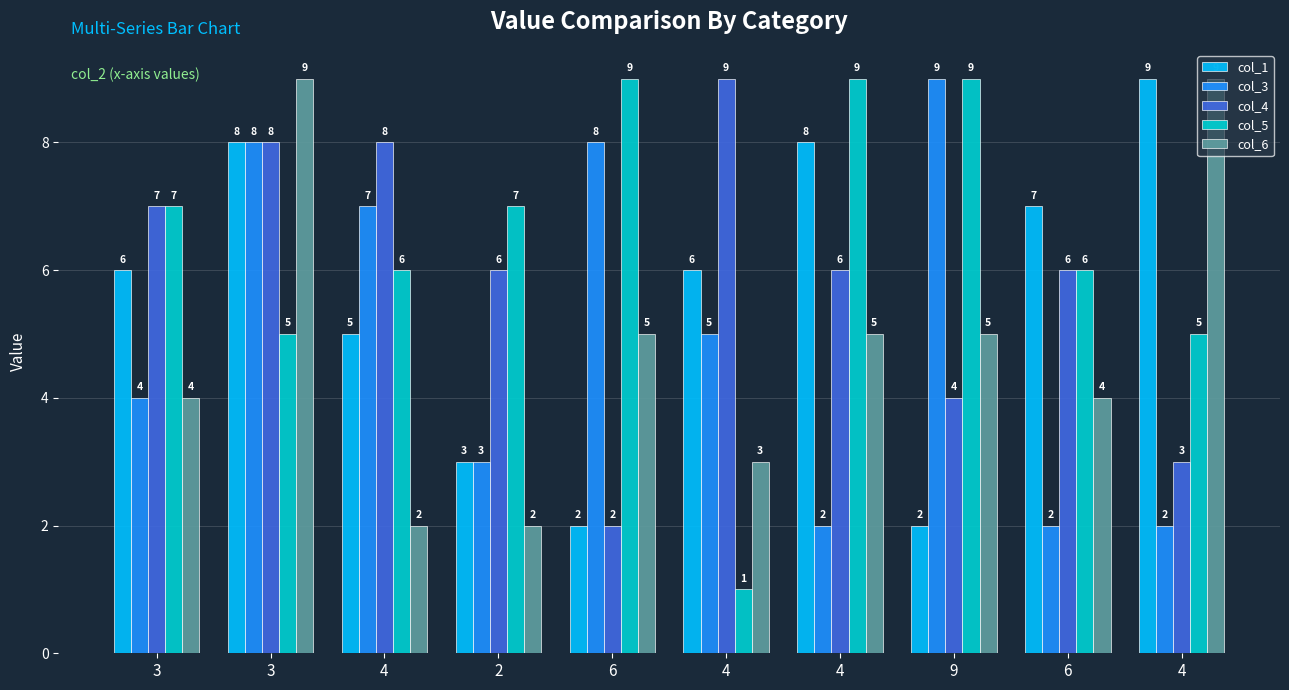

How many groups of bars are there?

10